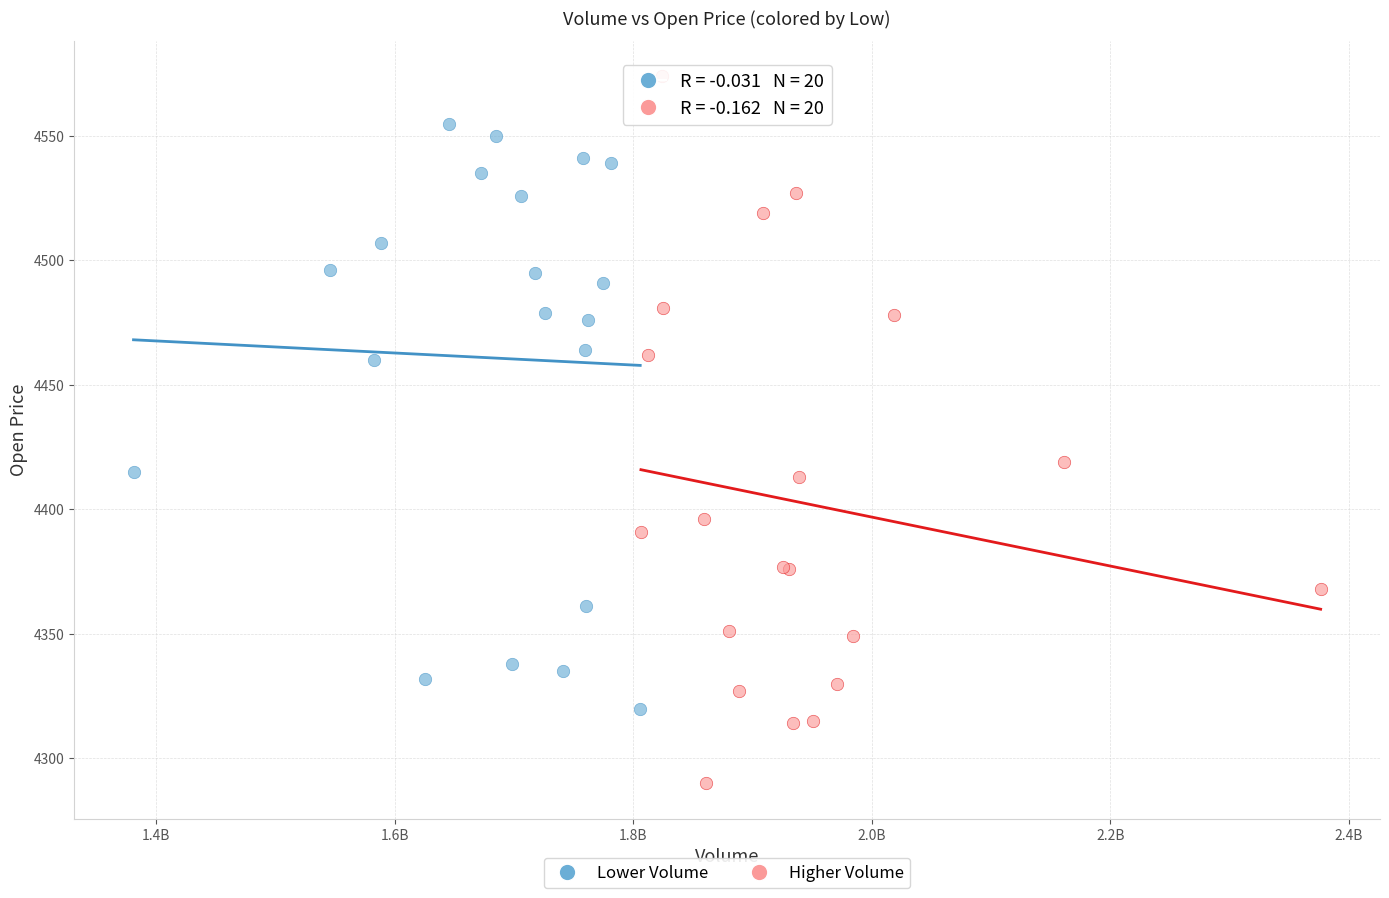

Which series contains the highest Y value?

Higher Volume